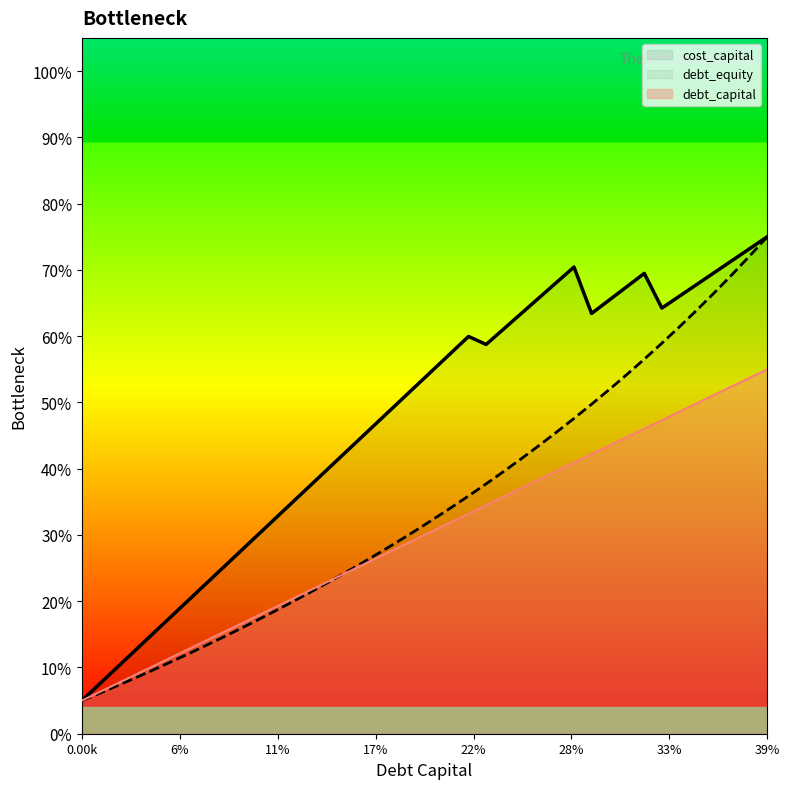

True or false: debt_capital has a value of 0.2 at 0.08.

True